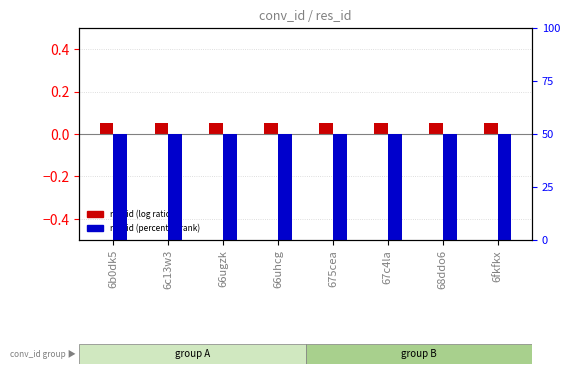

What is the smallest value displayed?

0.1